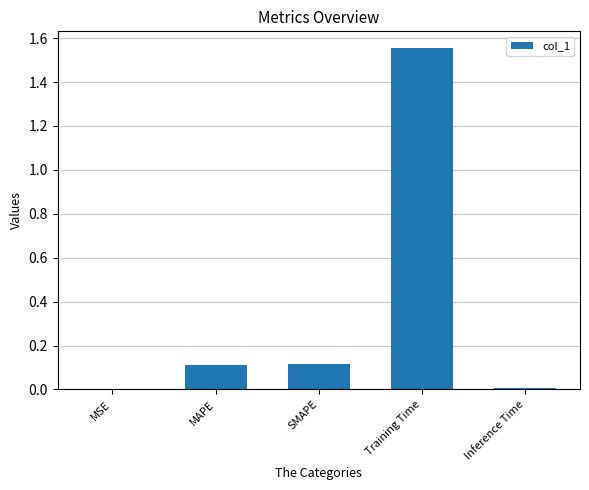

Is it true that the value at MAPE is 0.0?

False